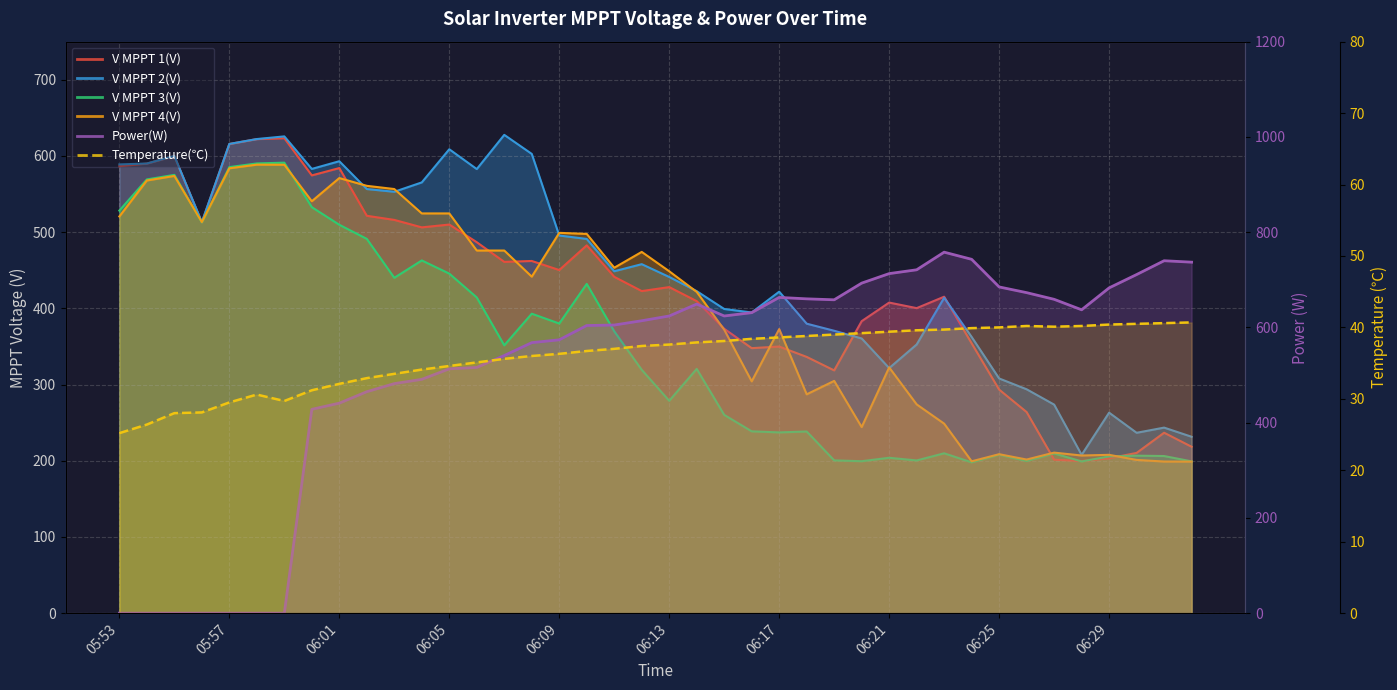

What position from the right is 06:26?

7